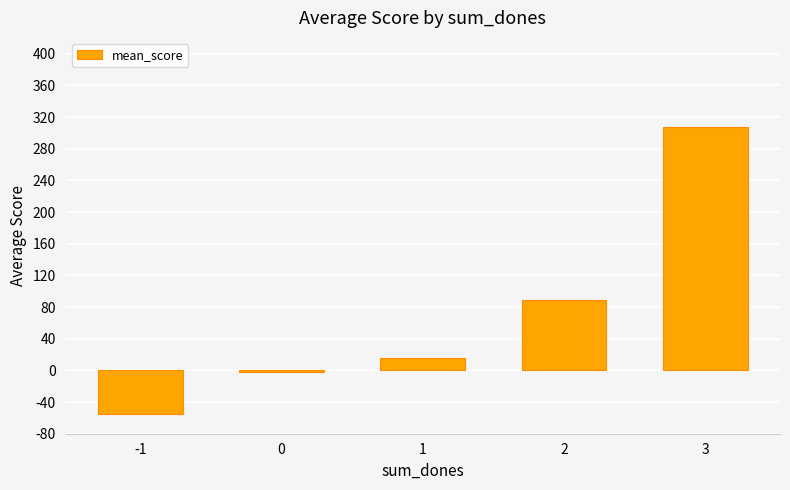

What is the change in value from 2 to 3?

+218.1